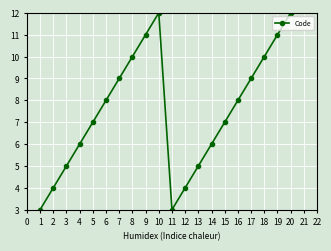

How many lines are shown in the chart?

1